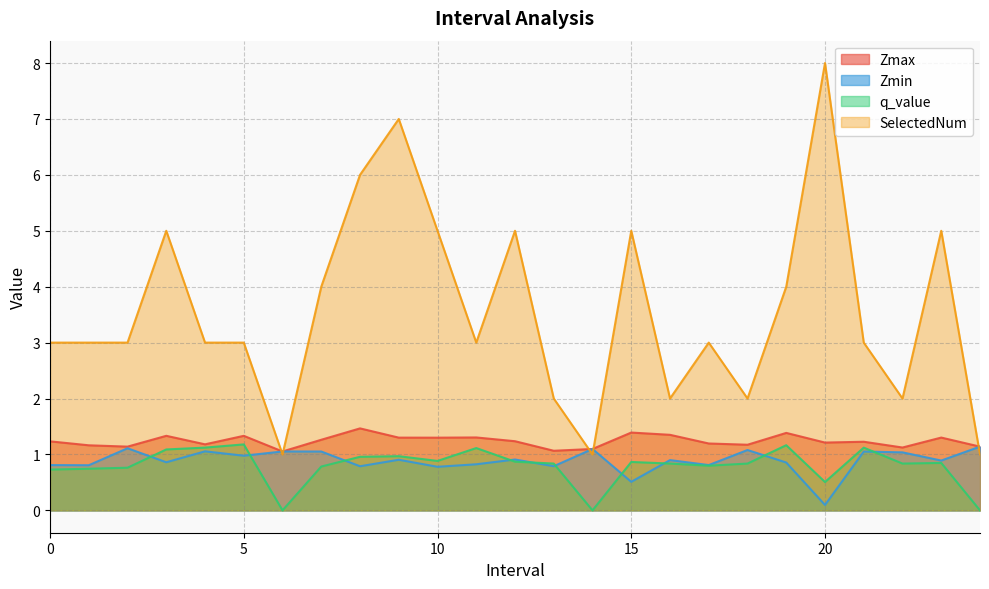

At how many categories does at least one series exceed 6?

2